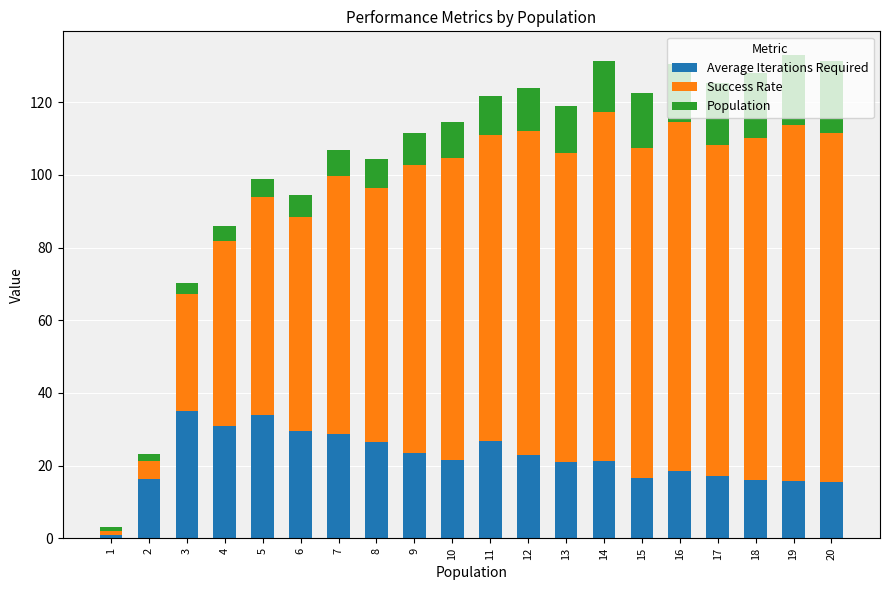

What is the average value of the Average Iterations Required series?

21.9